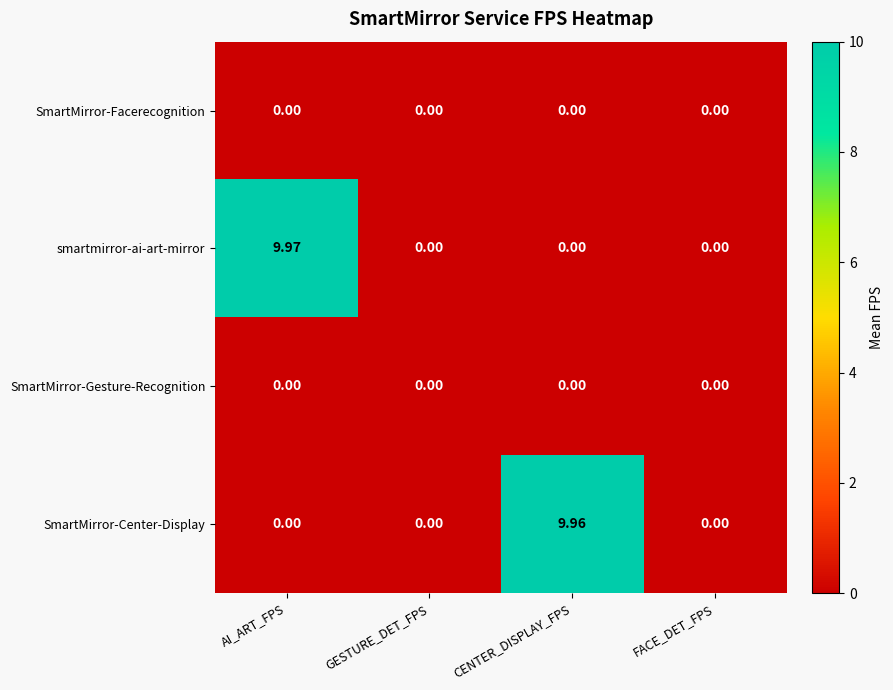

At which category does the chart reach its peak across all series?

AI_ART_FPS